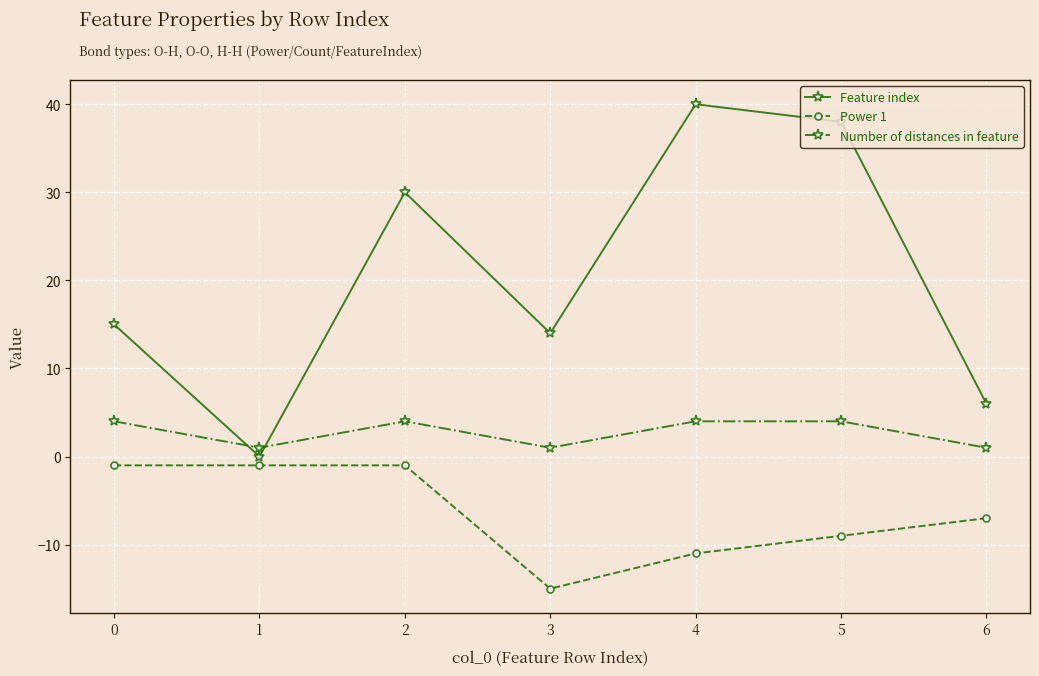

How many interior local peaks does the Feature index series have?

2